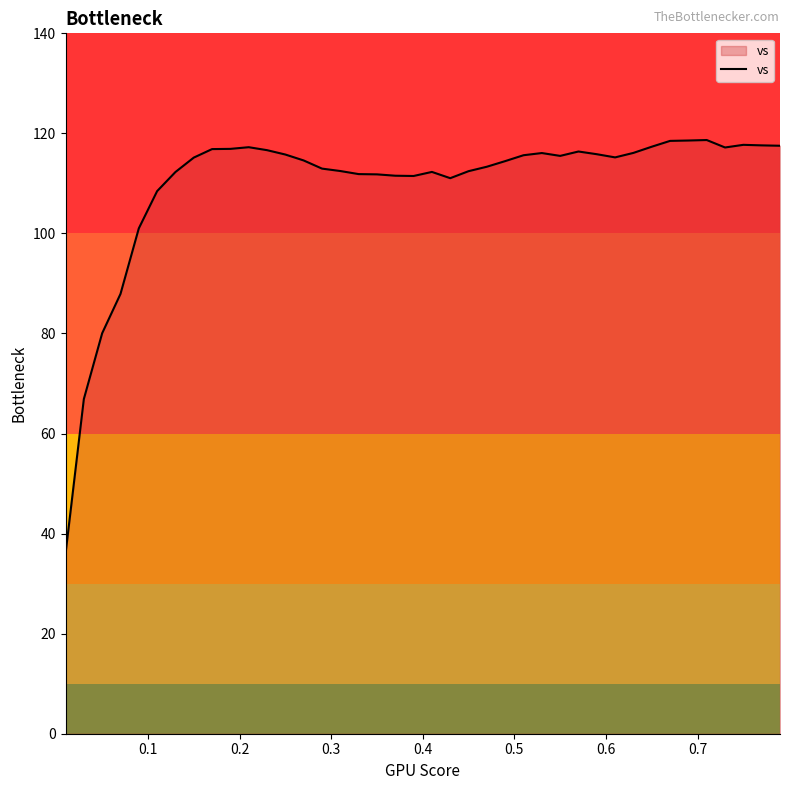

What is the minimum value shown in the chart?

36.0